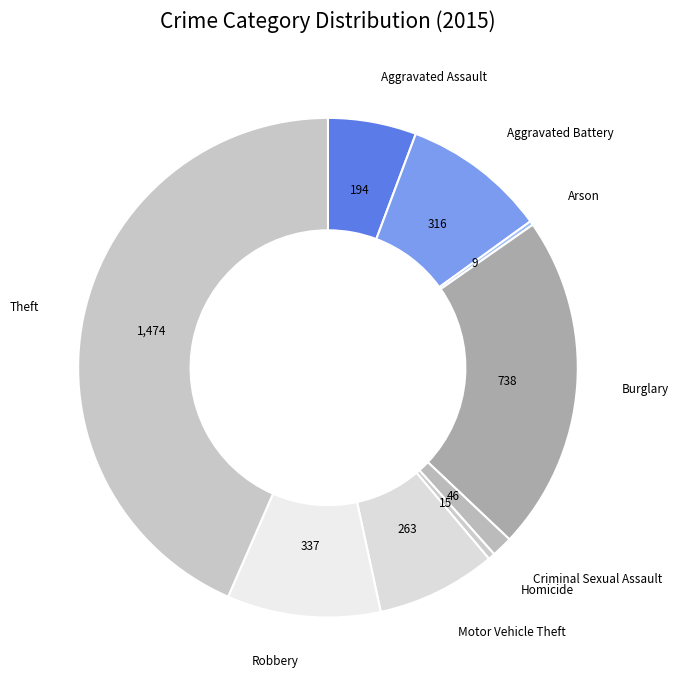

The Burglary slice represents 22% of the pie. True or false?

True